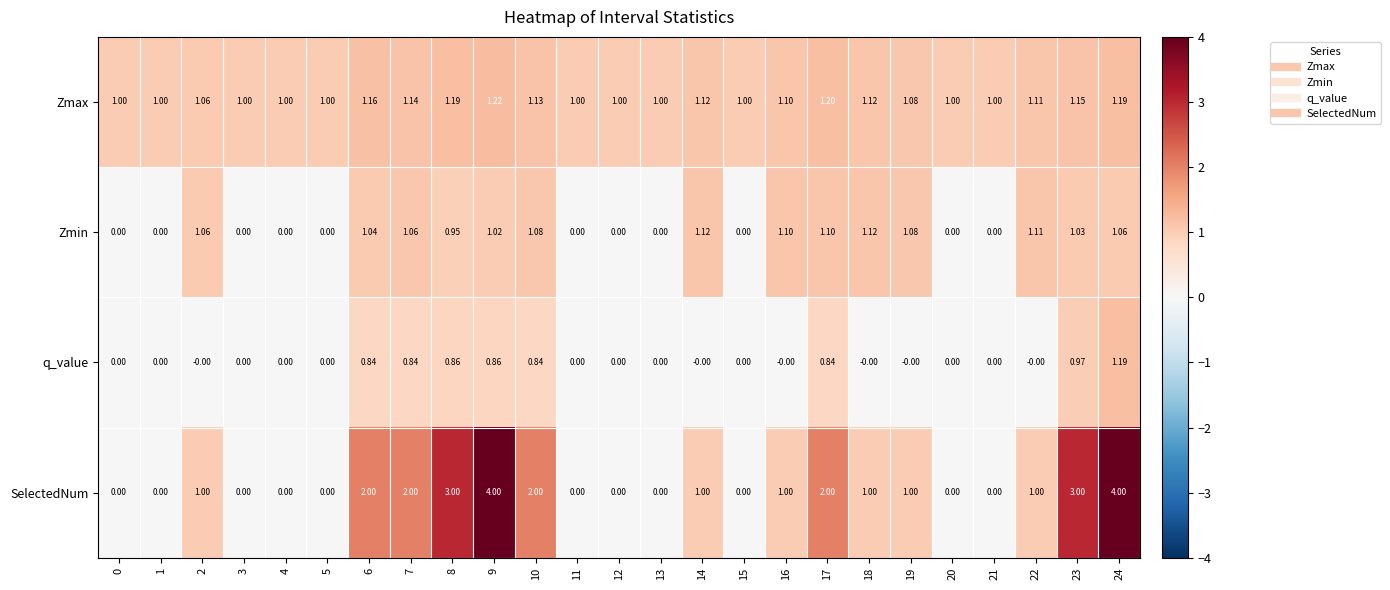

Is the value of Zmax at 11 greater than the value of q_value at 20?

Yes